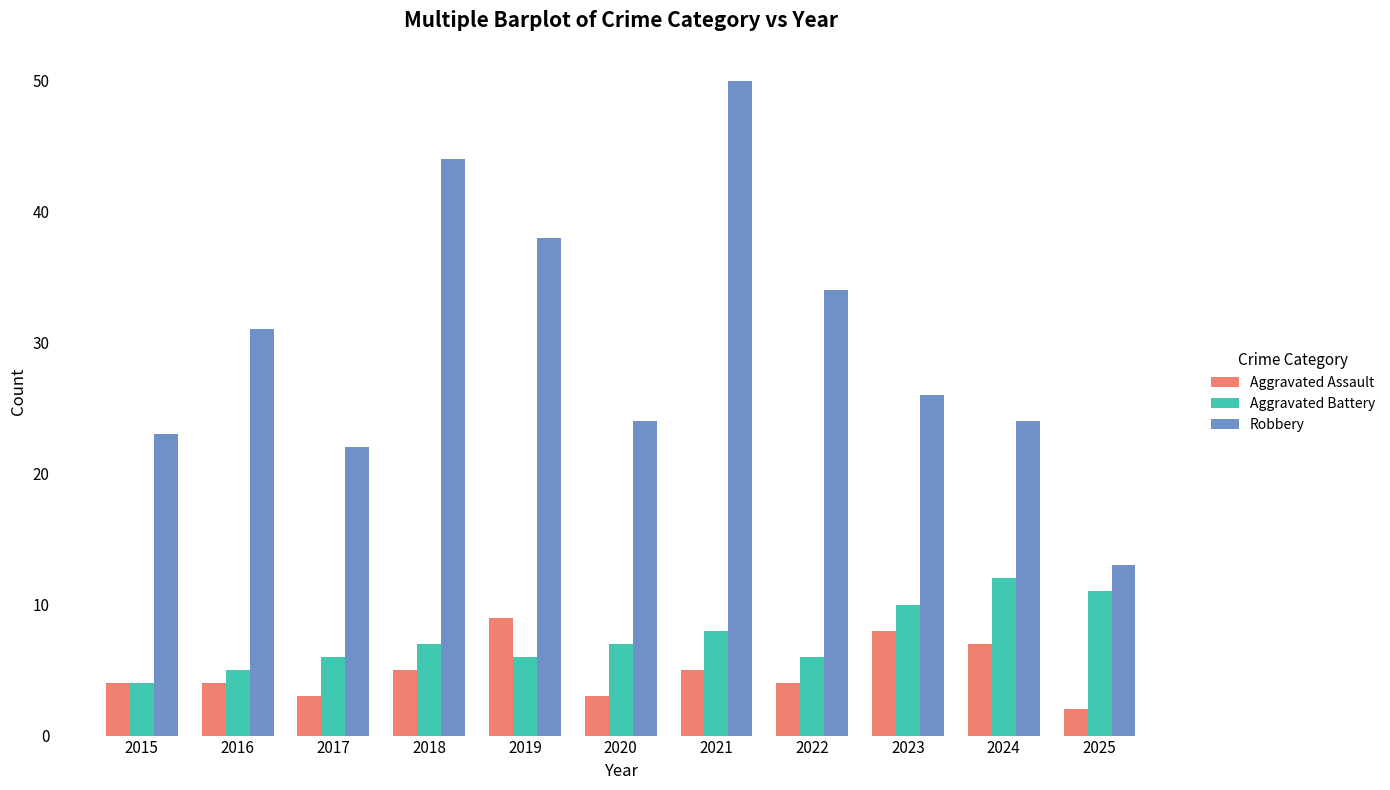

How many bars are there in total?

33